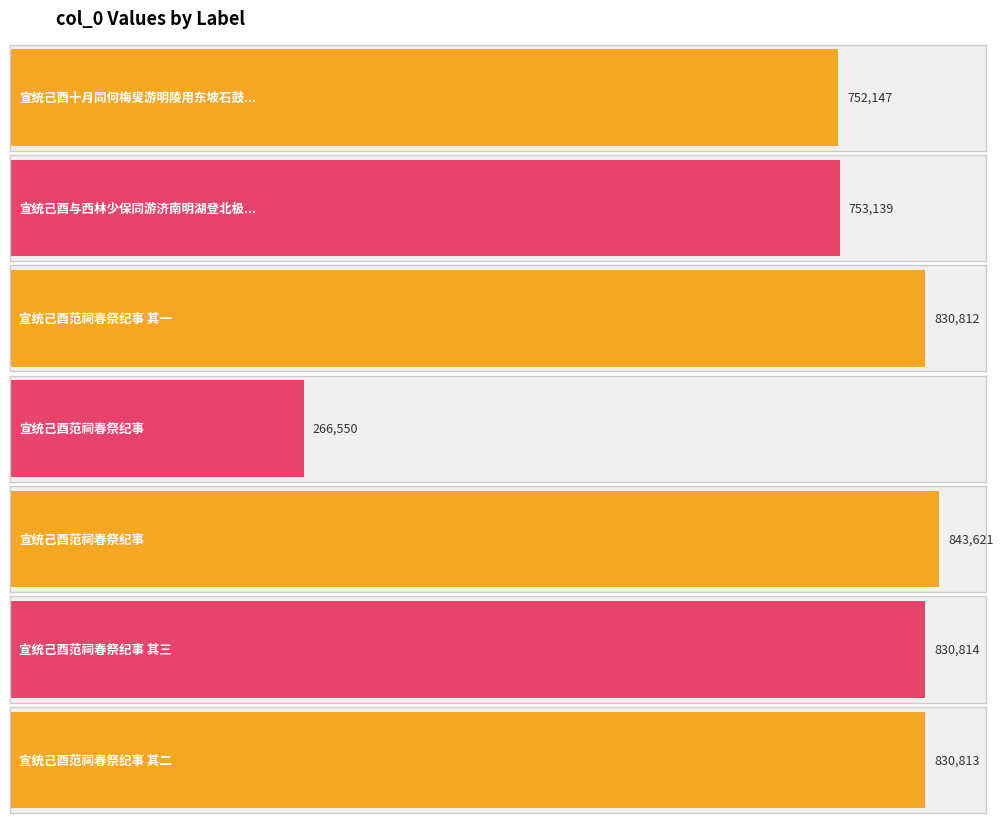

The value at 宣统己酉与西林少保同游济南明湖登北极阁感题 is 753139. True or false?

True